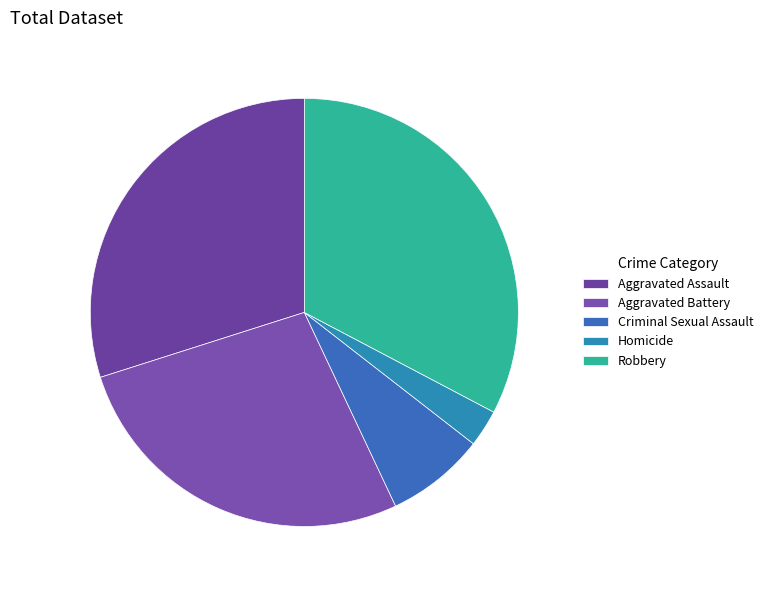

Is the sum of Homicide and Criminal Sexual Assault greater than half?

No